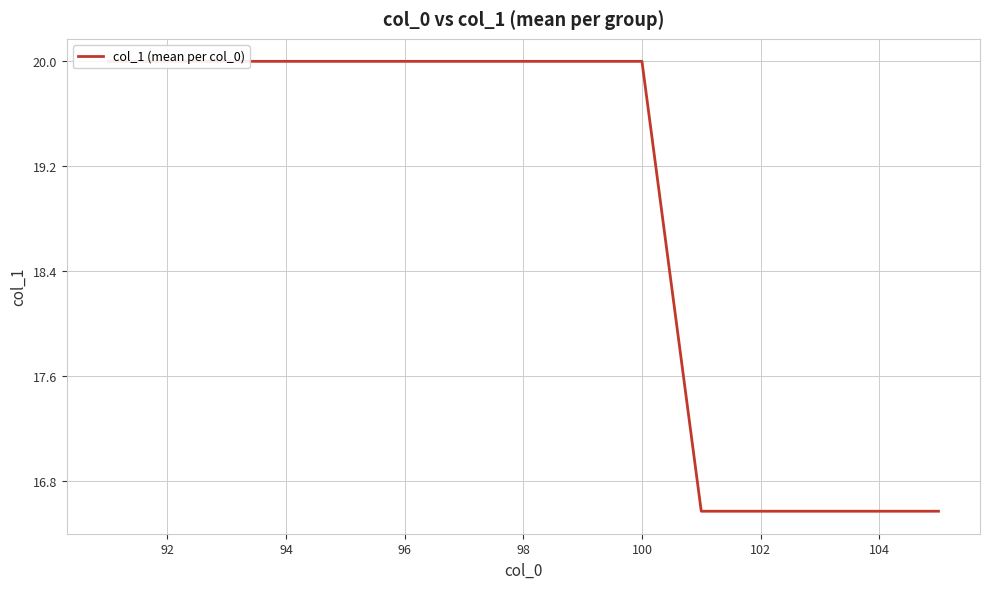

The value at 94 is 13.0. True or false?

False